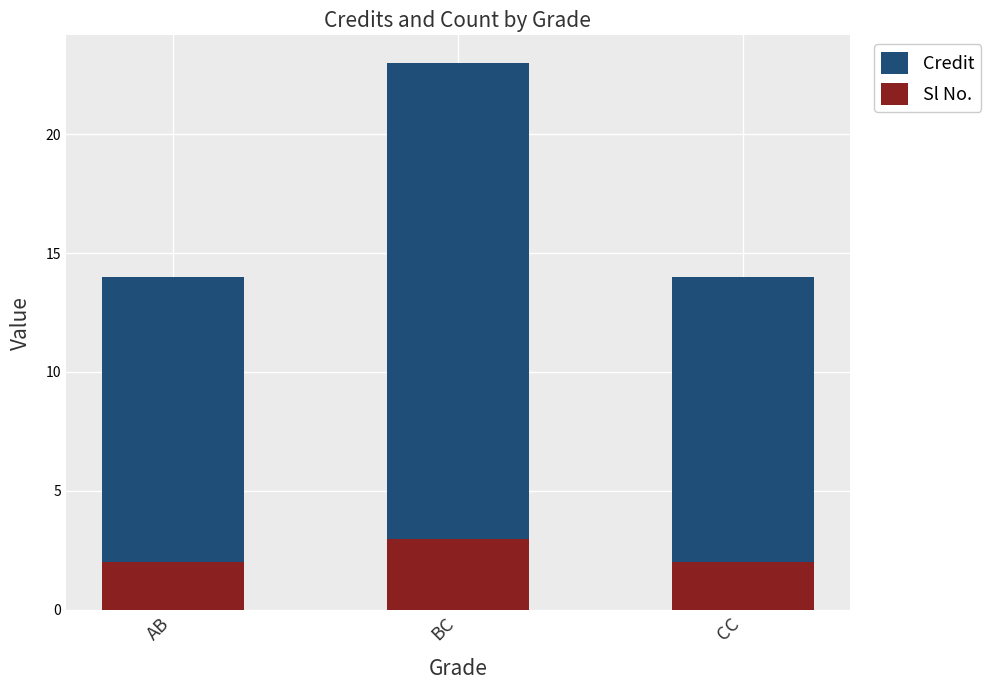

Rank the series by their maximum value, from highest to lowest.

Credit, Sl No.